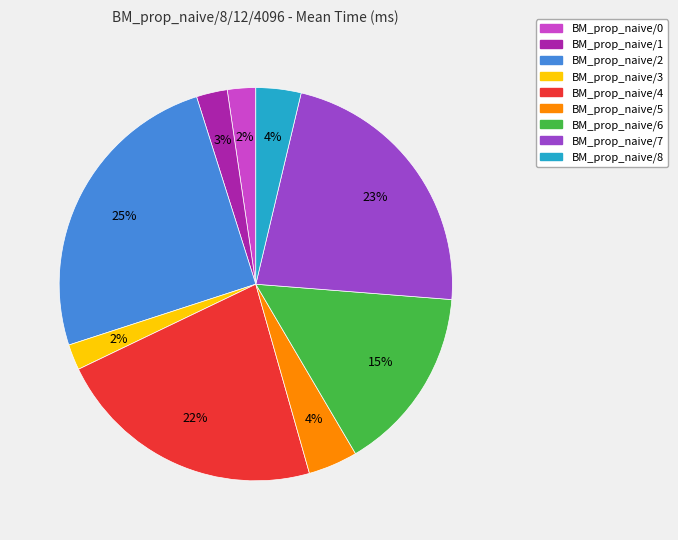

What is the ratio of the value at BM_prop_naive/0 to the value at BM_prop_naive/7?

0.1